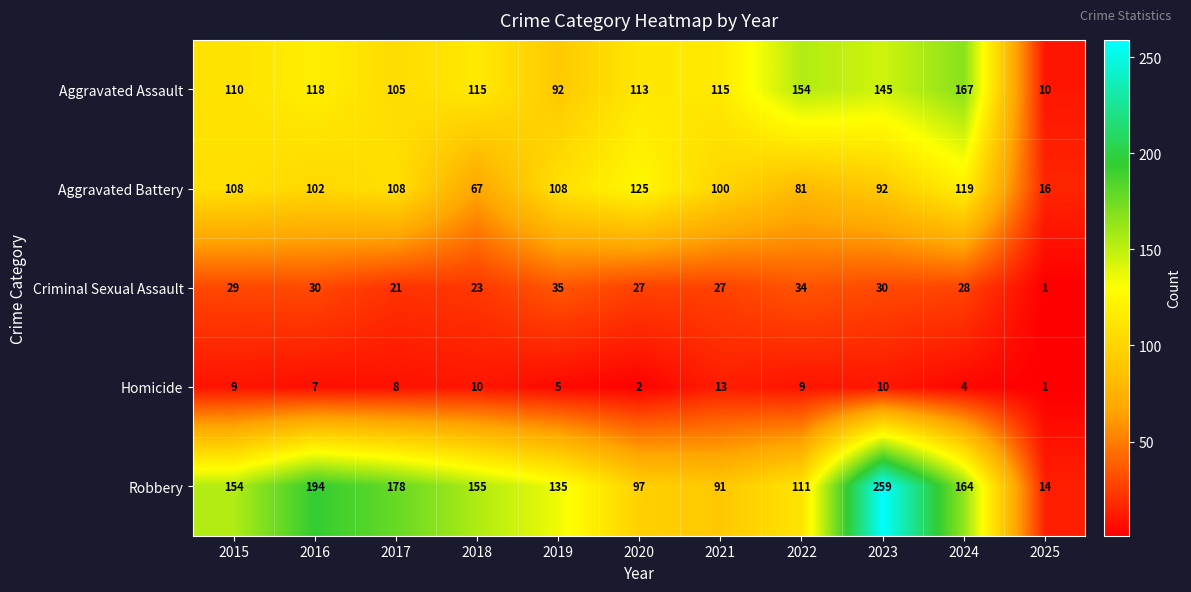

Where does the Aggravated Battery series first go above 102?

2015